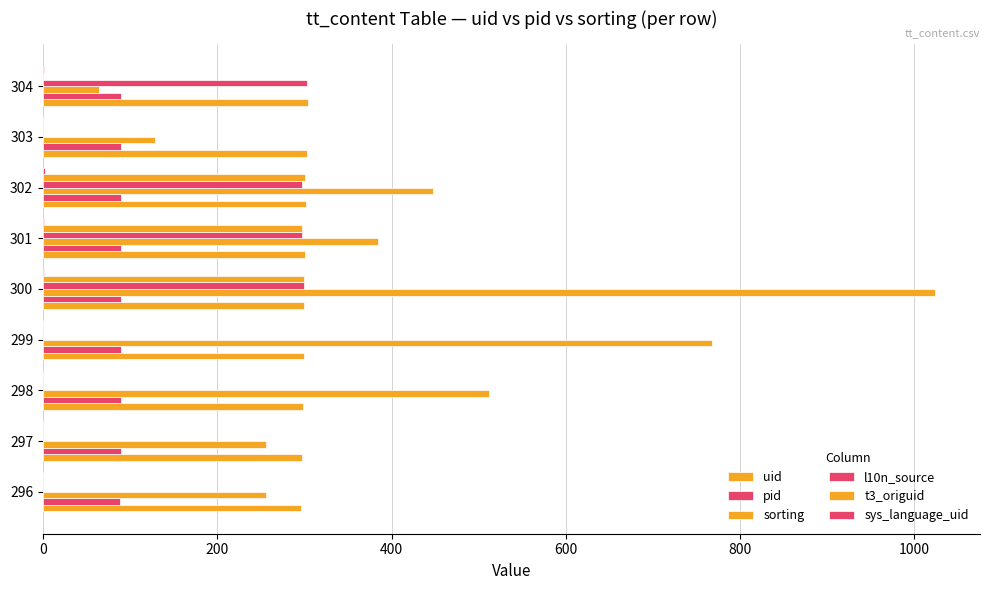

What is the sum of all t3_origuid values?

897